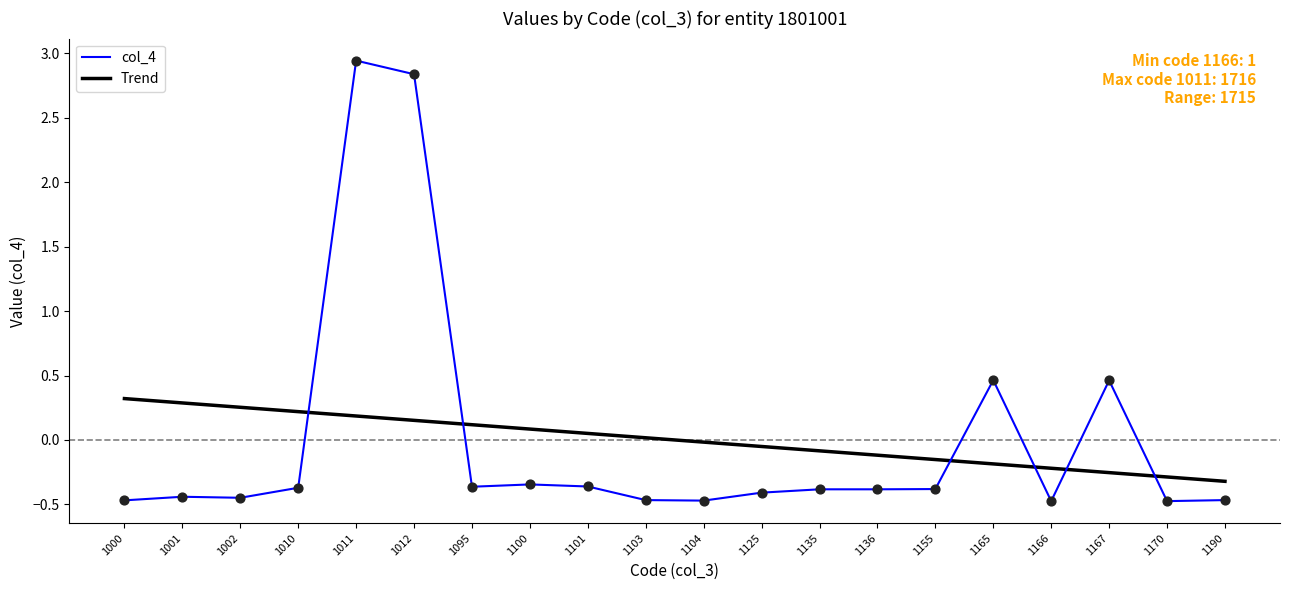

What is the change in value from 1136 to 1167?

+0.8